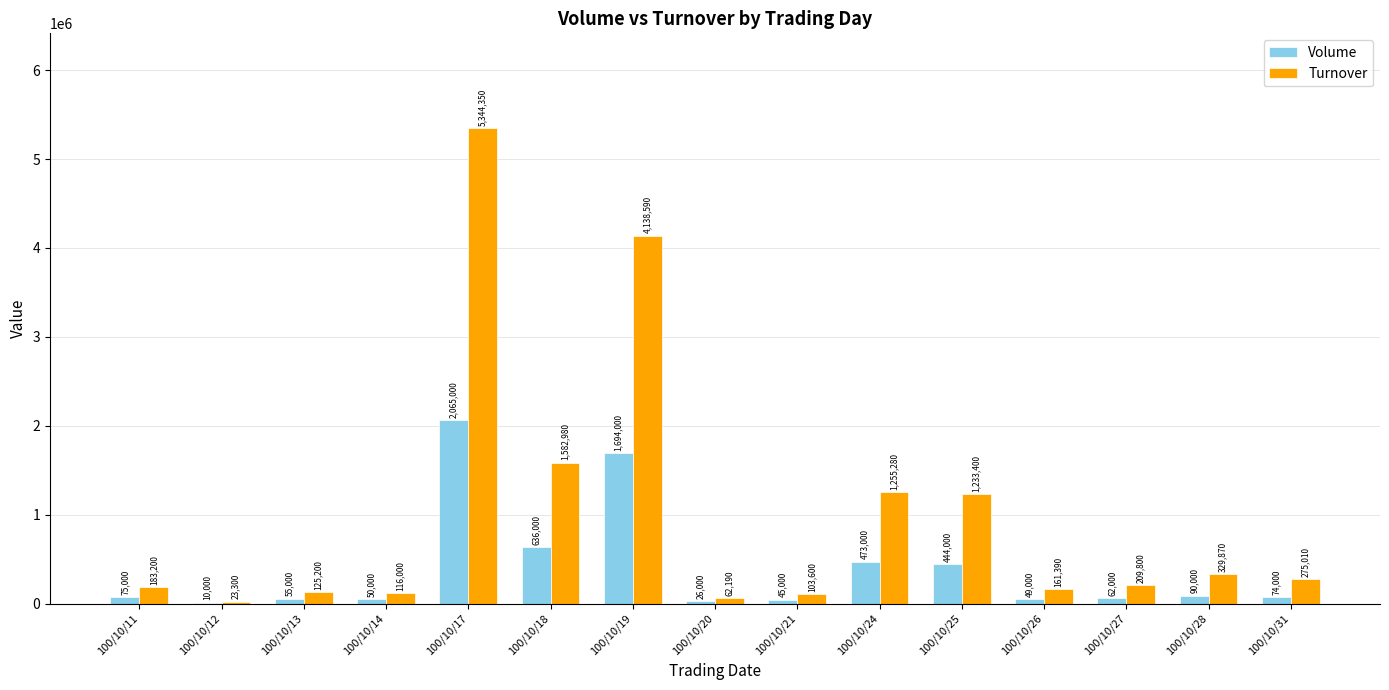

What is the total value across all series at 100/10/12?

33300